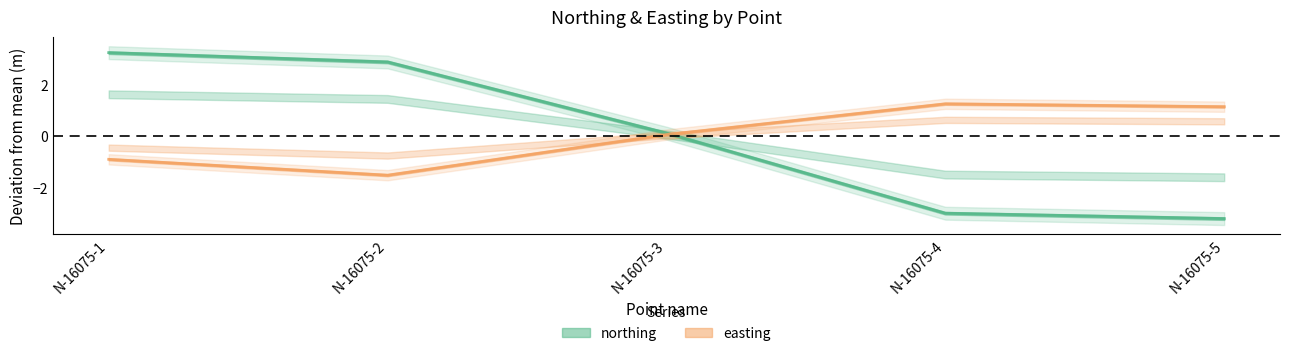

Reading right to left, what are all the values shown in this chart?

northing: N-16075-5=-3.2	N-16075-4=-3.0	N-16075-3=0.1	N-16075-2=2.9	N-16075-1=3.2
easting: N-16075-5=1.1	N-16075-4=1.2	N-16075-3=0.1	N-16075-2=-1.5	N-16075-1=-0.9